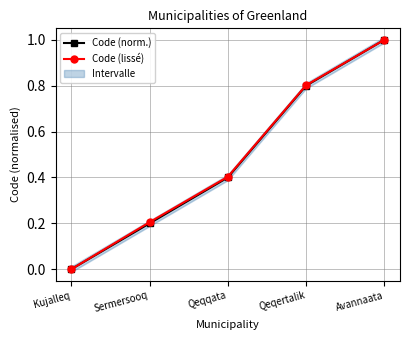

What is the difference between the second highest and second lowest values in the Code (lissé) series?

0.6